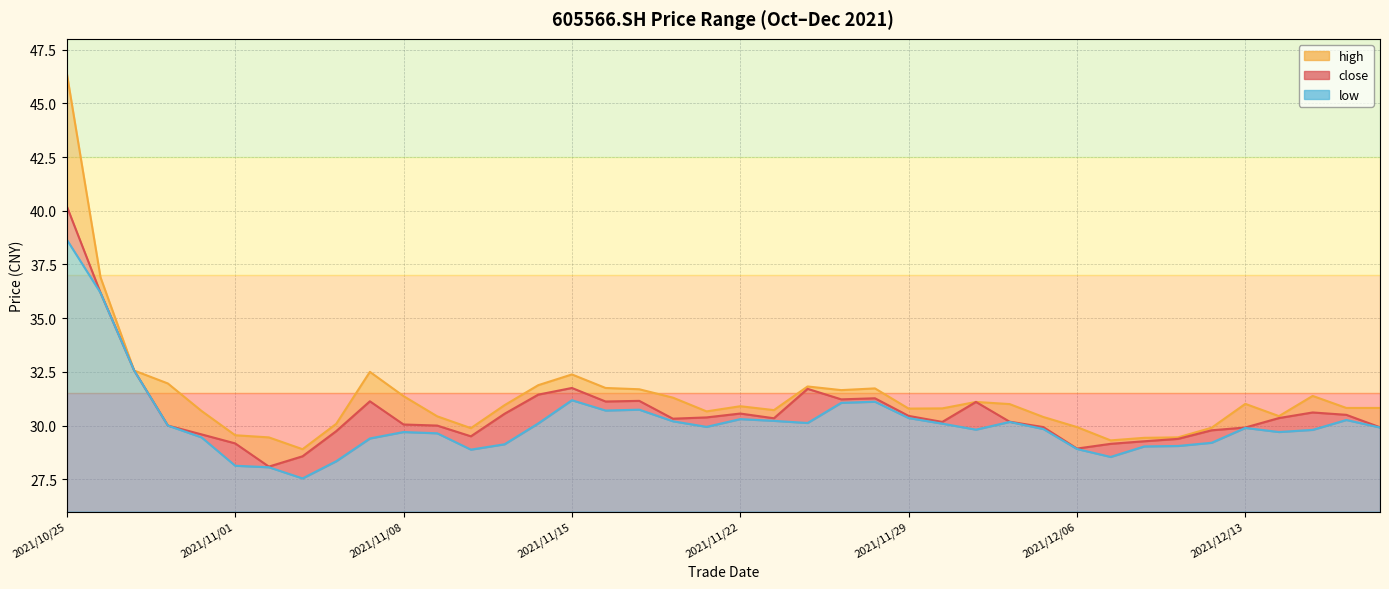

Between 2021/12/02 and 2021/12/16, which series saw the biggest shift?

close